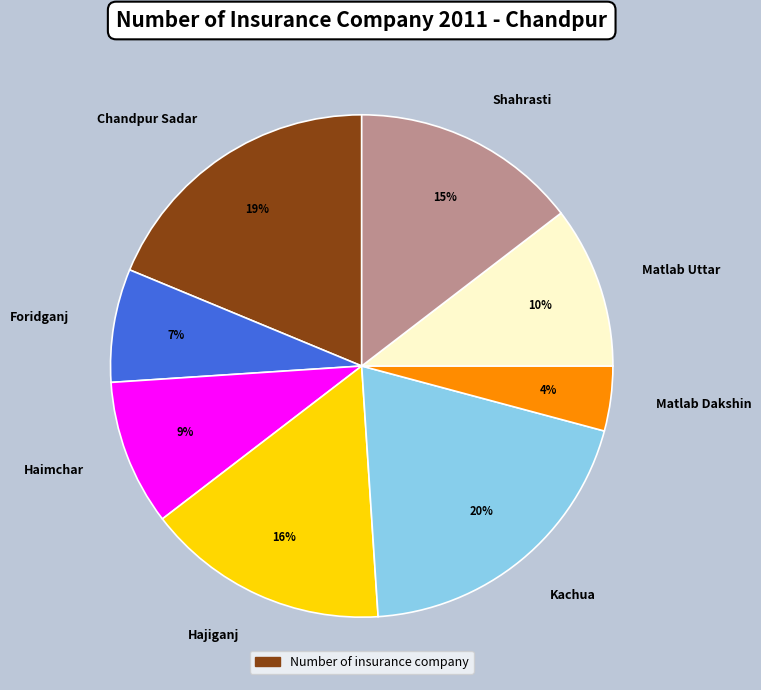

Does Foridganj represent more than half of the total?

No